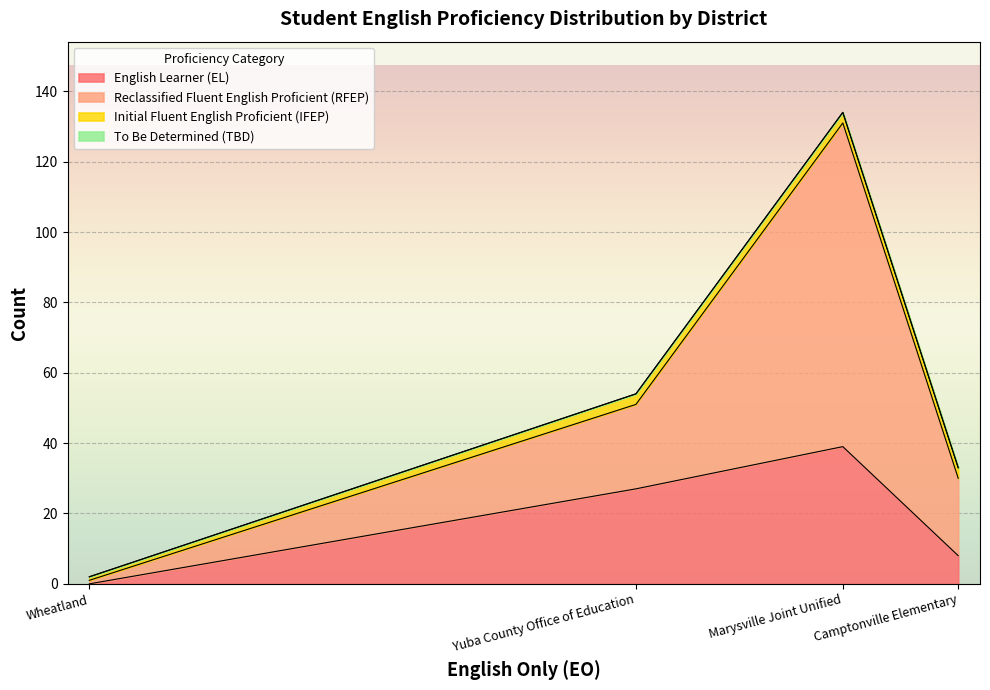

At which category is the sum across all series the highest?

Marysville Joint Unified